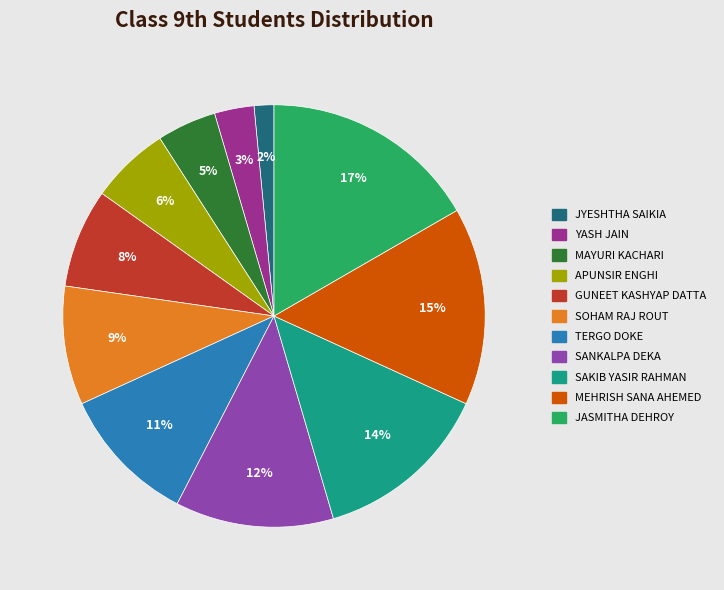

Does JASMITHA DEHROY account for over 50% of the chart?

No